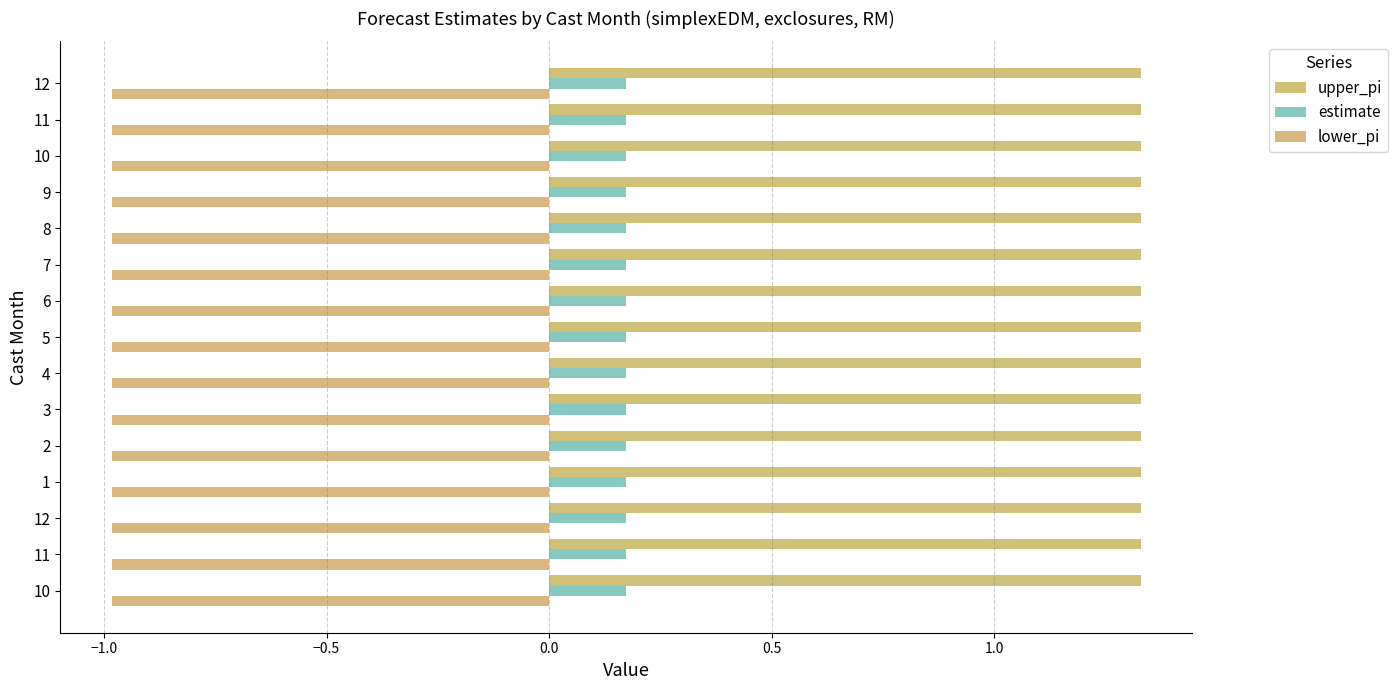

Rank the series by their maximum value, from highest to lowest.

upper_pi, estimate, lower_pi